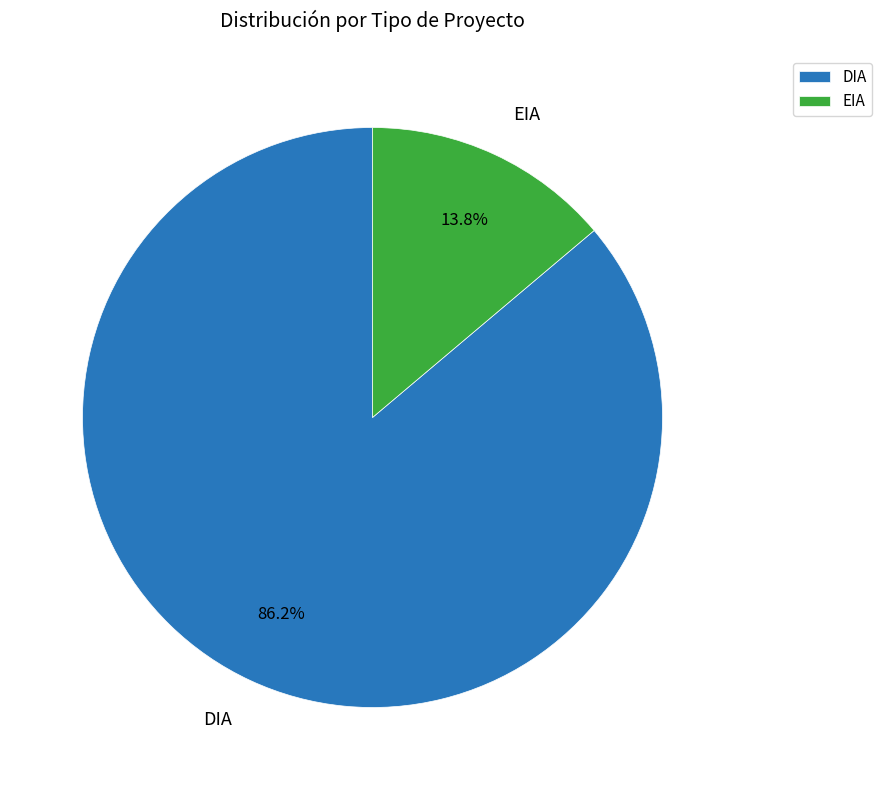

To the nearest percent, what is the difference between the largest and smallest slice percentages?

72%